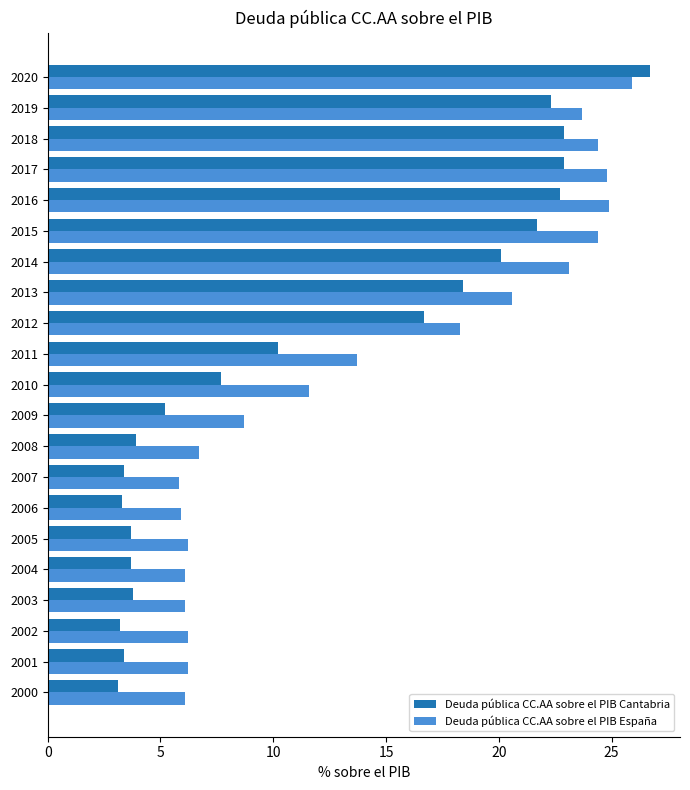

What is the average value of the Deuda pública CC.AA sobre el PIB Cantabria series?

11.9